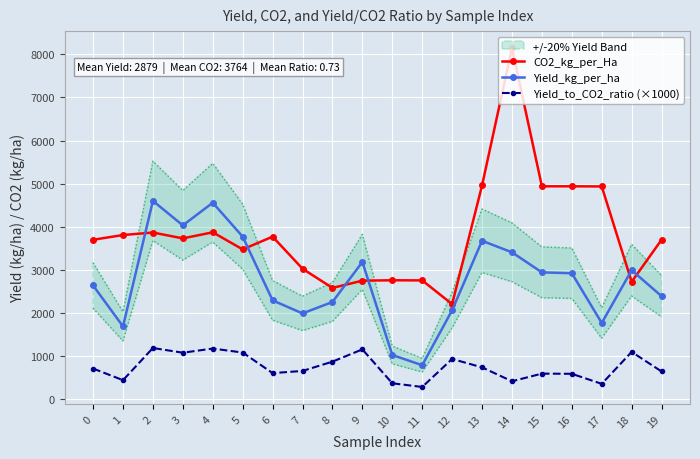

At 4, list the series in order from smallest to largest.

Yield_to_CO2_ratio (×1000), CO2_kg_per_Ha, Yield_kg_per_ha